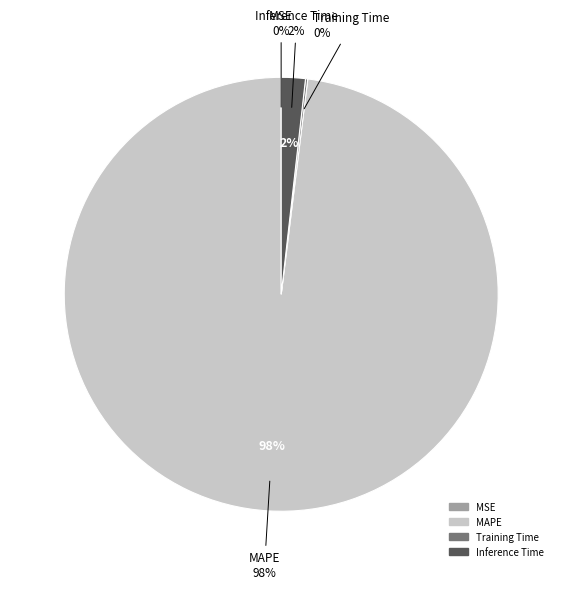

Rank the categories by value from highest to lowest.

MAPE, Inference Time, Training Time, MSE